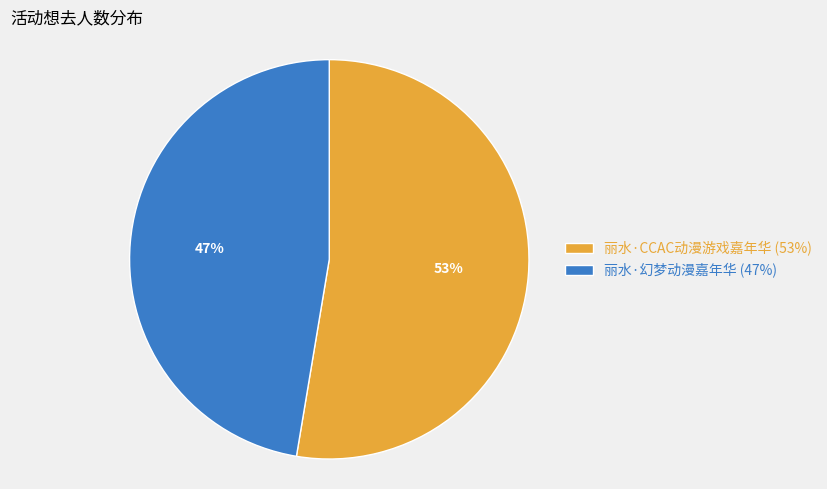

Which category has the smallest portion of the pie?

丽水·幻梦动漫嘉年华